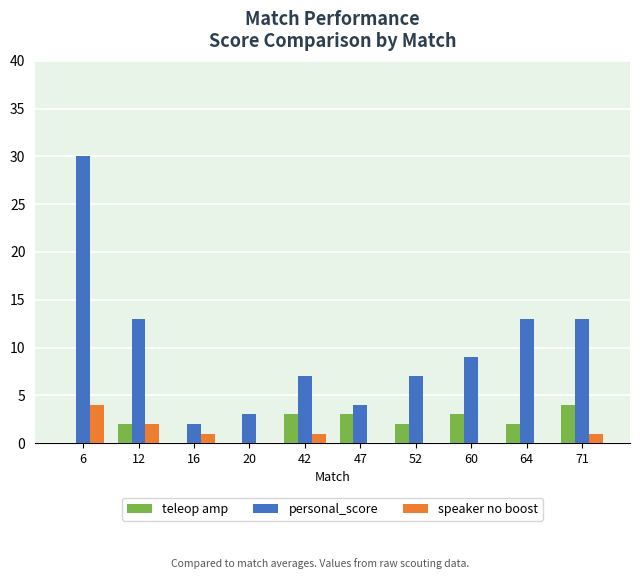

Is it true that personal_score equals 9 at 52?

False